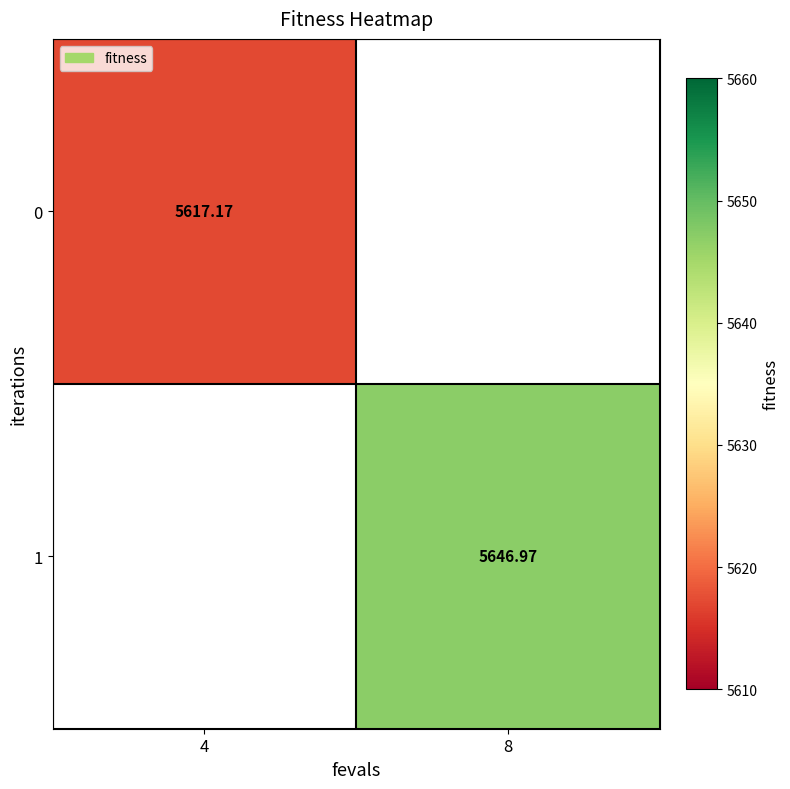

Is the value of 0 at 8 greater than the value of 1 at 8?

No